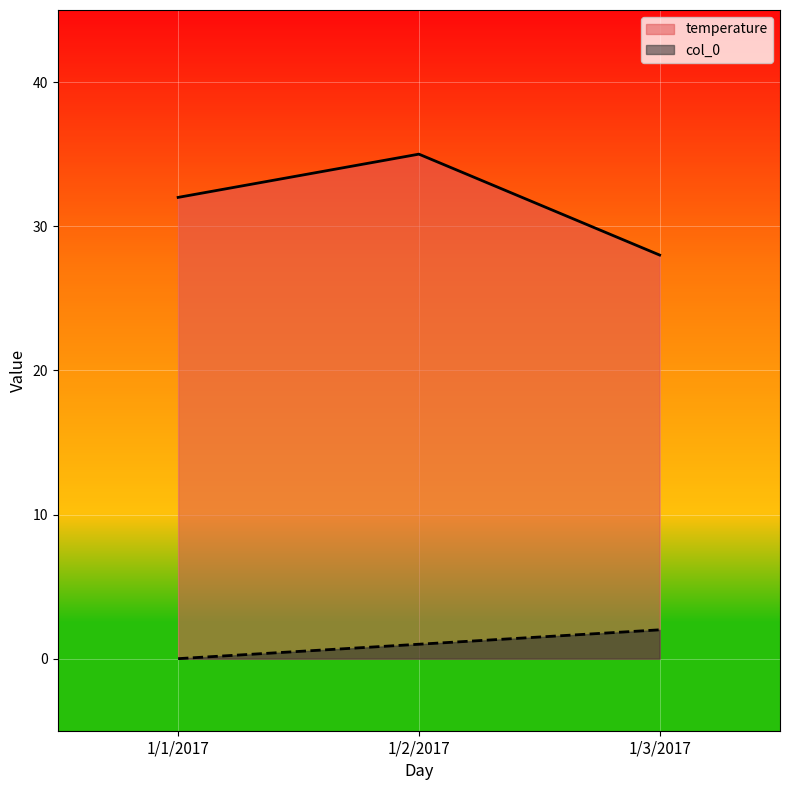

Which series has the widest spread of values?

temperature